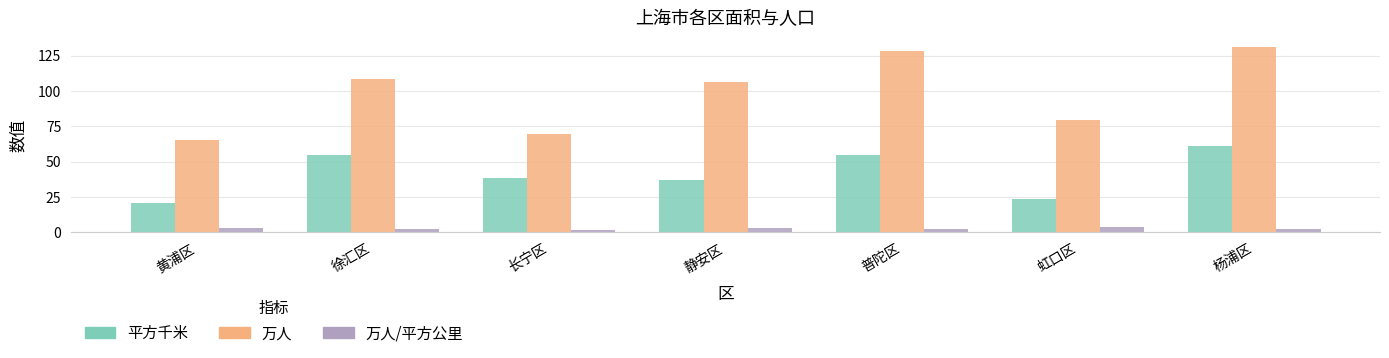

What is the label of the 2nd bar from the right?

虹口区